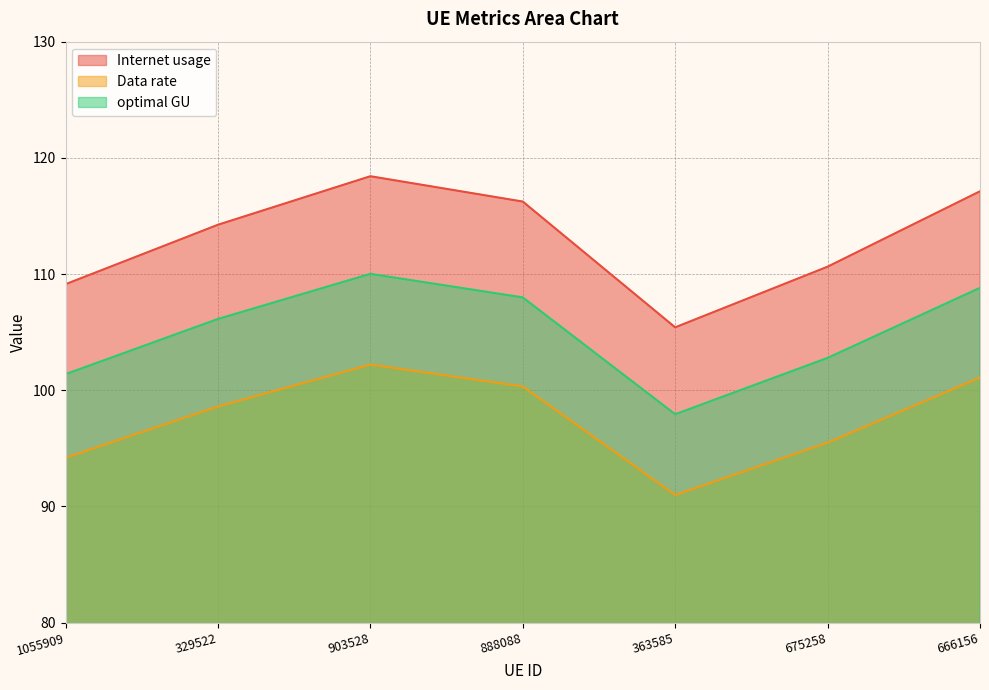

What position from the left is 363585?

5